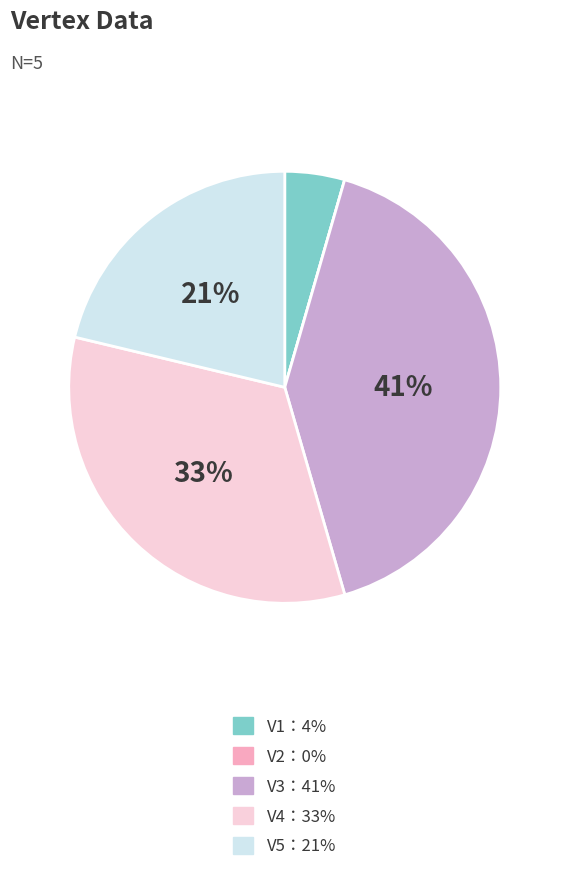

Does any single category account for the majority?

No